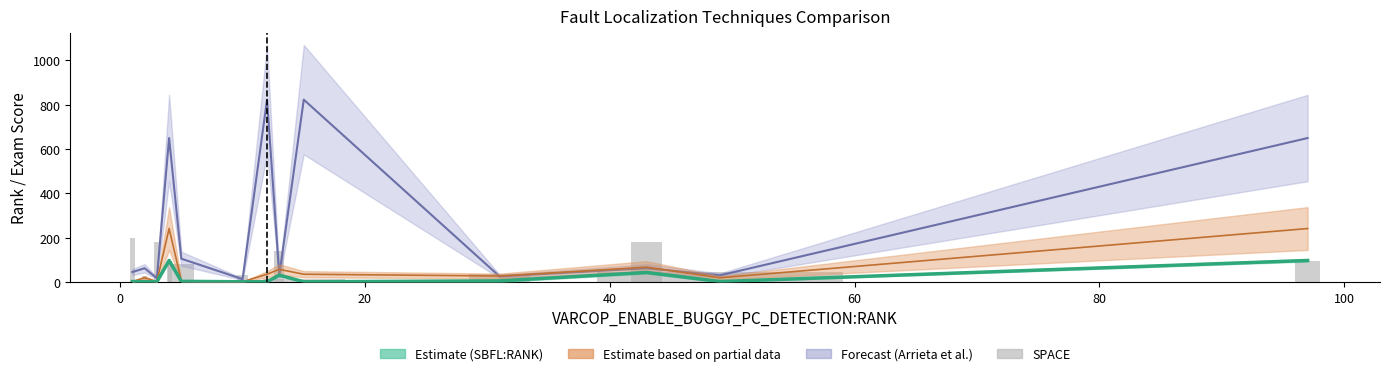

Does the chart contain stacked bars?

No